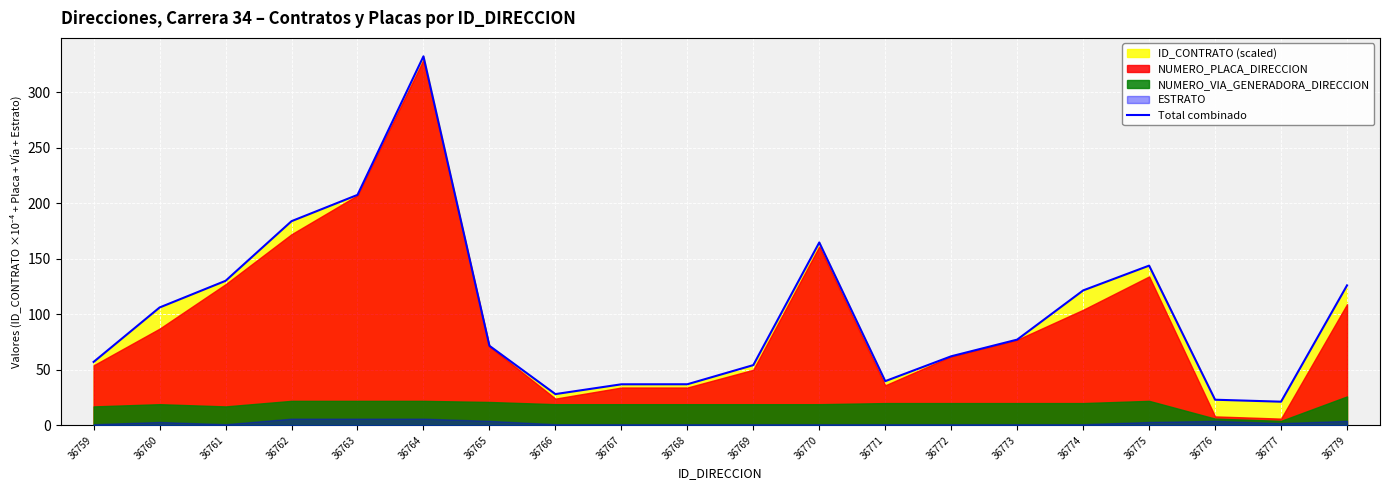

How many points are higher than both their immediate neighbors (excluding endpoints)?

3